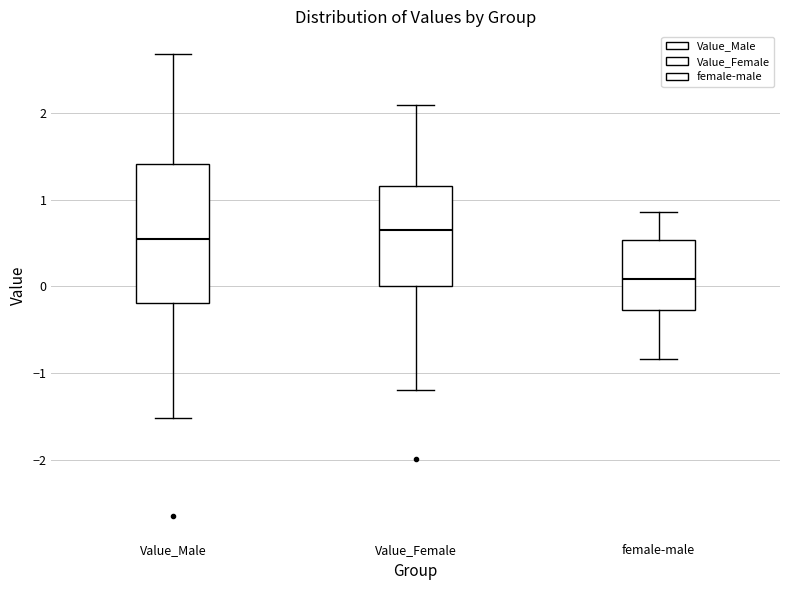

Where does the upper whisker of the box for female-male end on the y-axis? The values are not printed on the chart, so give them approximately, as read against the axis.

0.9